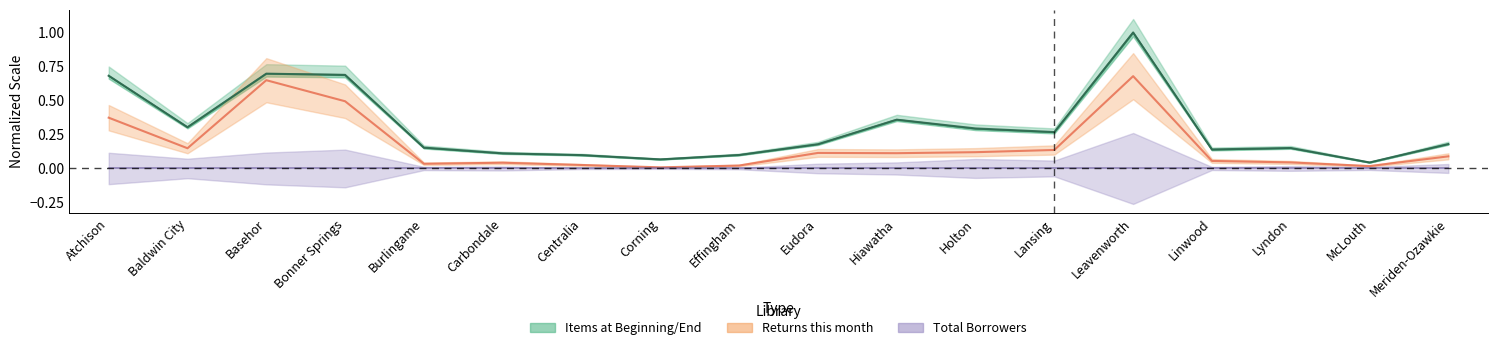

How many lines are shown in the chart?

3